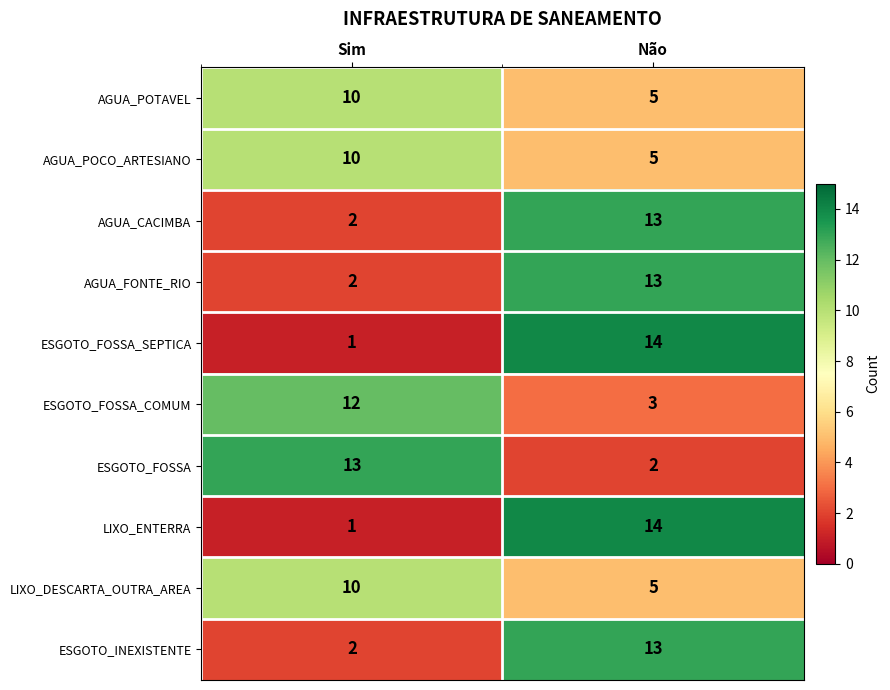

List the labels in order of ESGOTO_FOSSA_SEPTICA value, smallest first.

Sim, Não